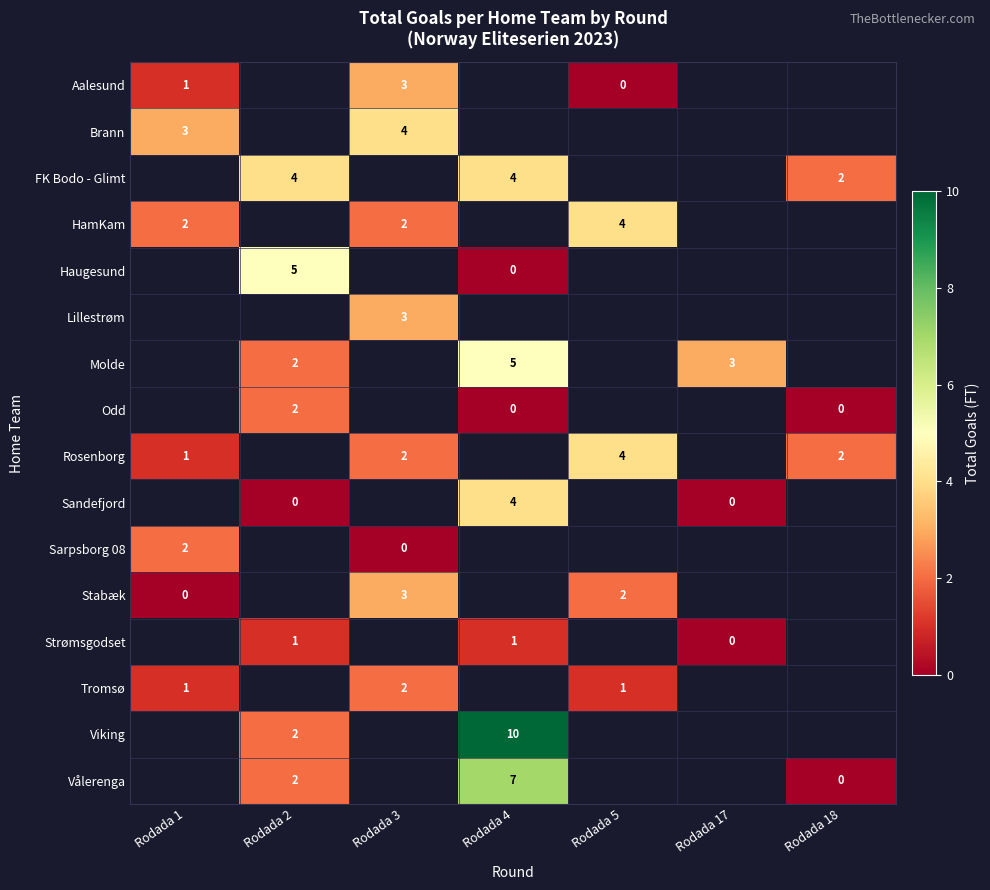

The value of Strømsgodset at Rodada 4 is 0. True or false?

False